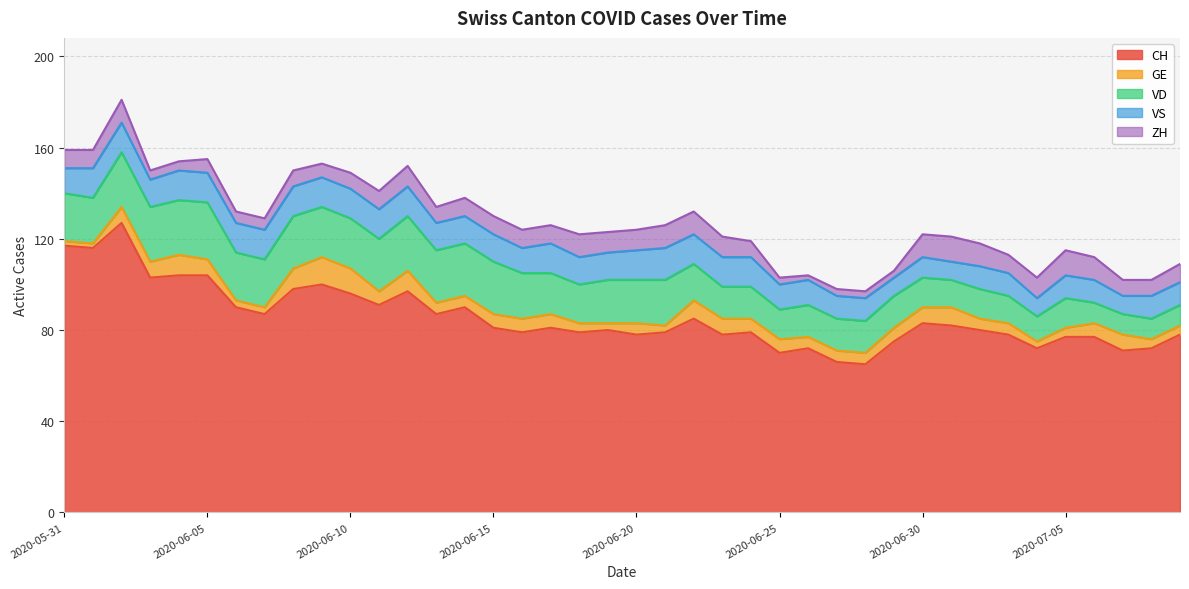

Which series has the widest spread of values?

CH